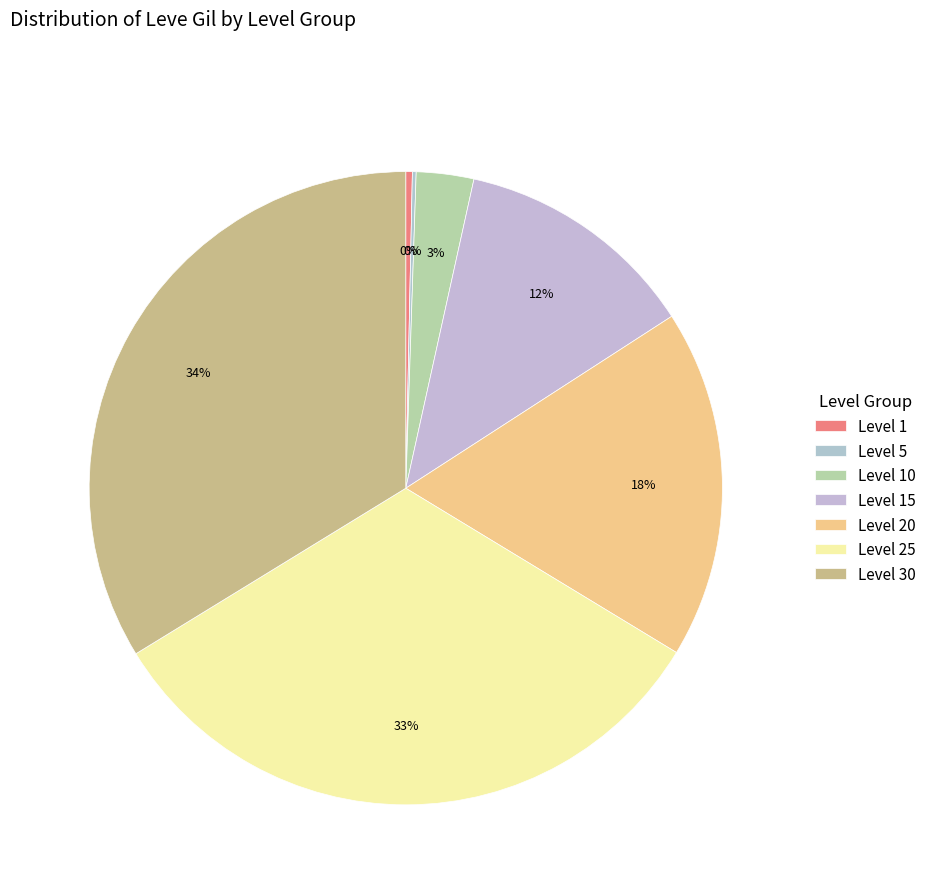

Which slice is the smallest?

Level 1